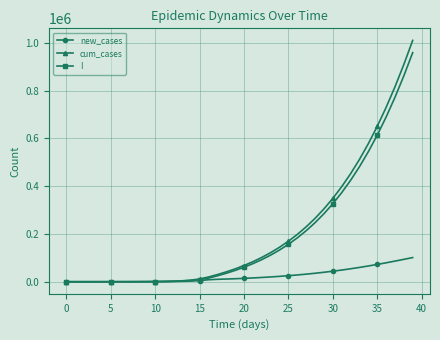

List the series in order of their peak value, lowest first.

new_cases, I, cum_cases